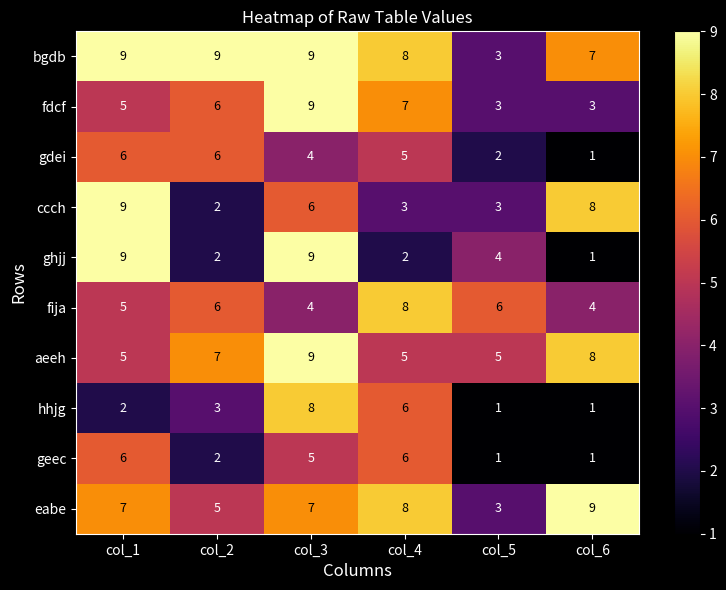

The value of aeeh at col_3 is 12. True or false?

False